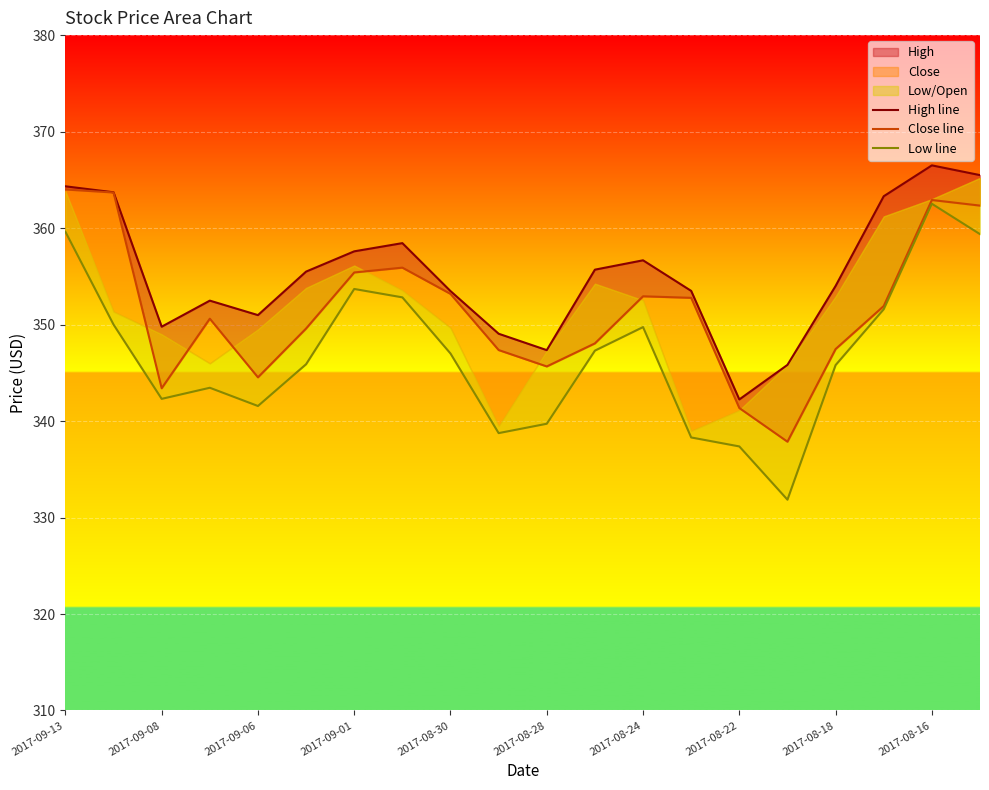

What is the difference between the maximum and minimum values in the Low line series?

30.7